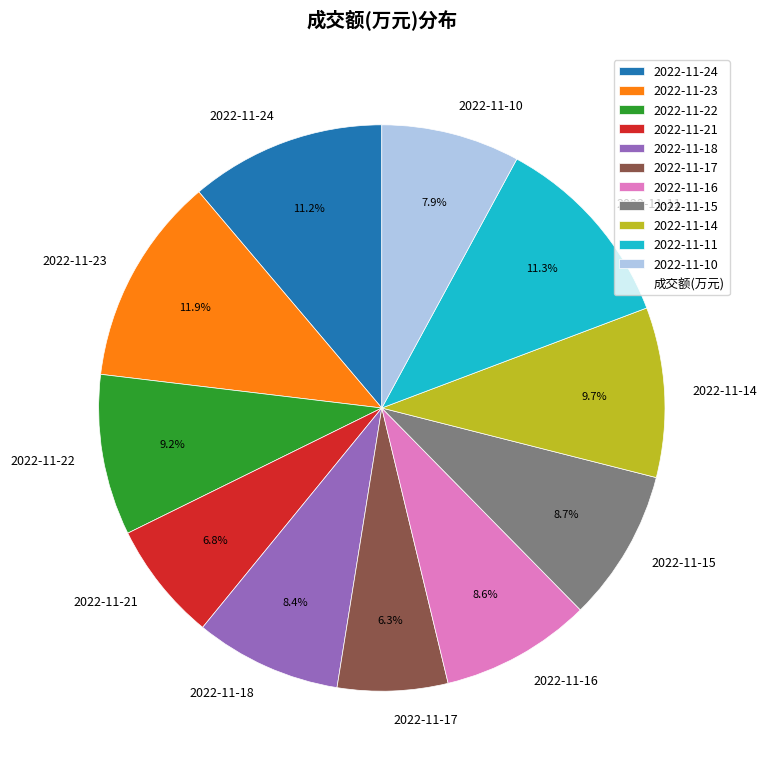

Count the number of slices in the pie.

11